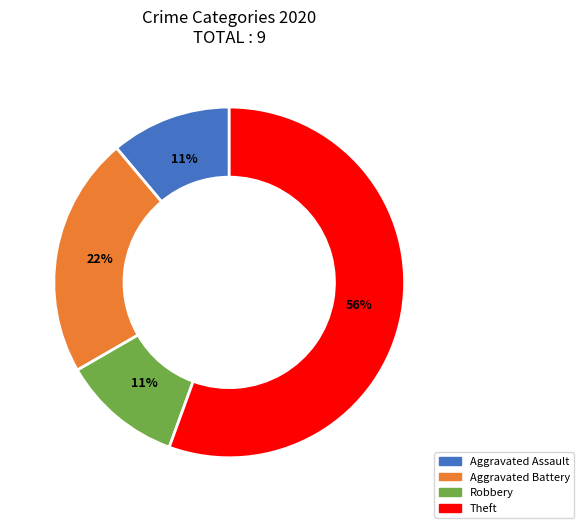

To the nearest percent, what is the combined percentage of Robbery and Aggravated Assault?

22%